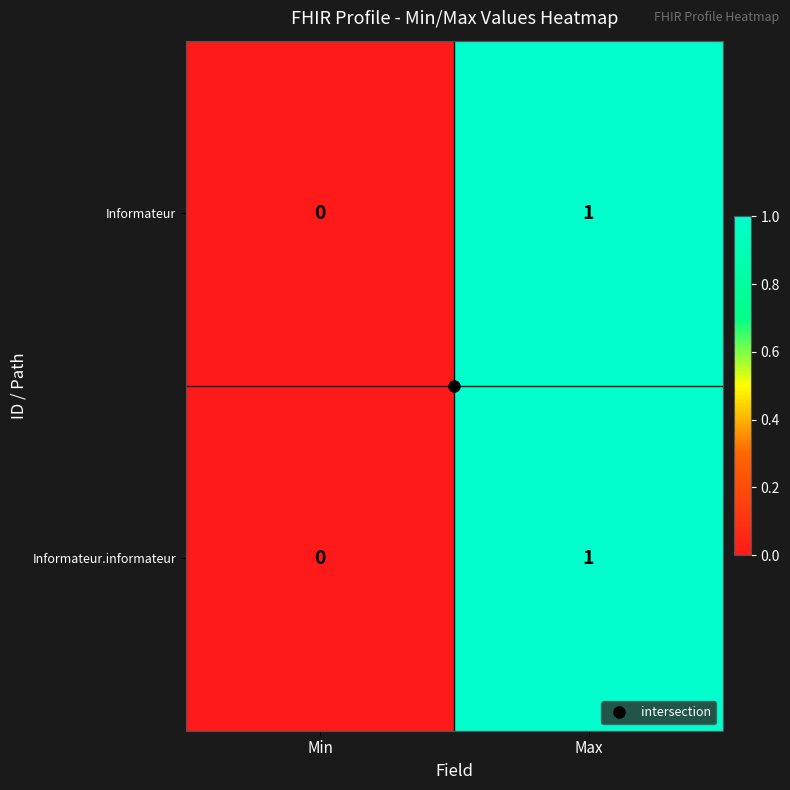

Which label corresponds to the smallest value in the chart?

Min